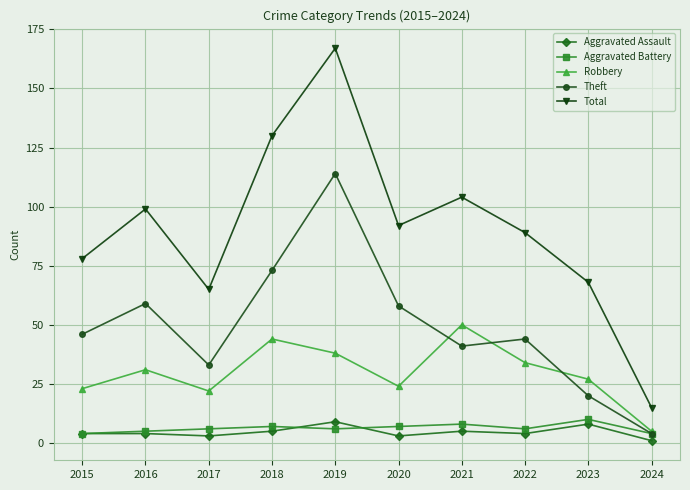

At which category does the chart reach its peak across all series?

2019